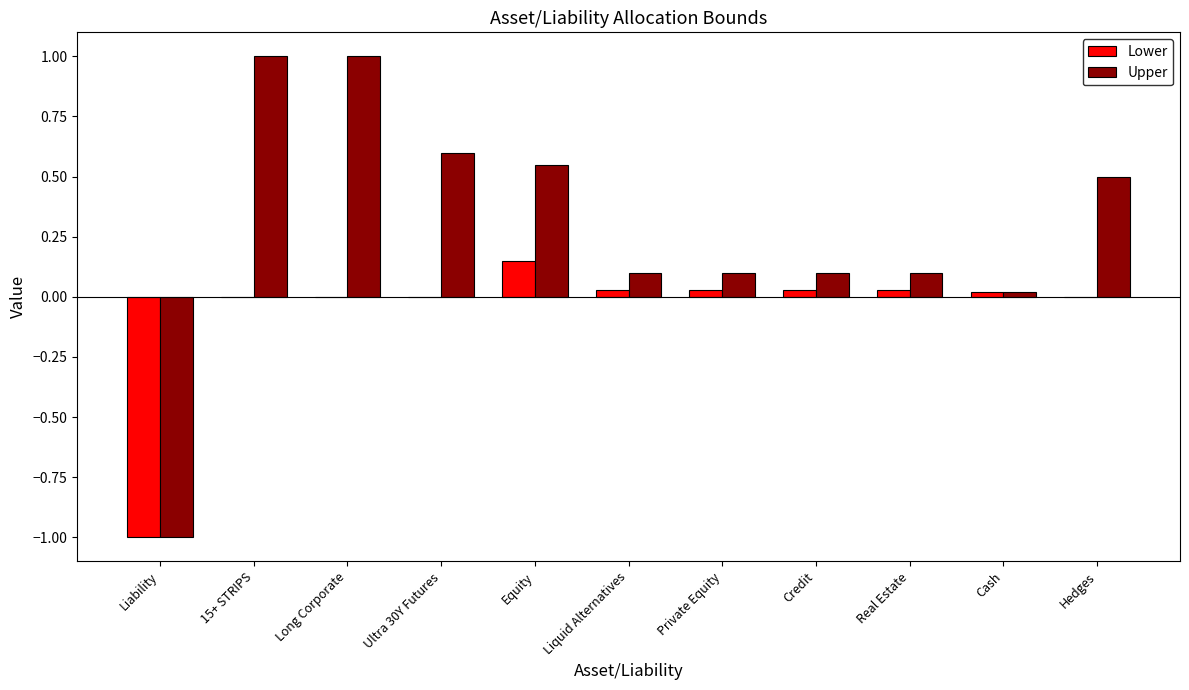

Which category has the highest value in the Lower series?

Equity